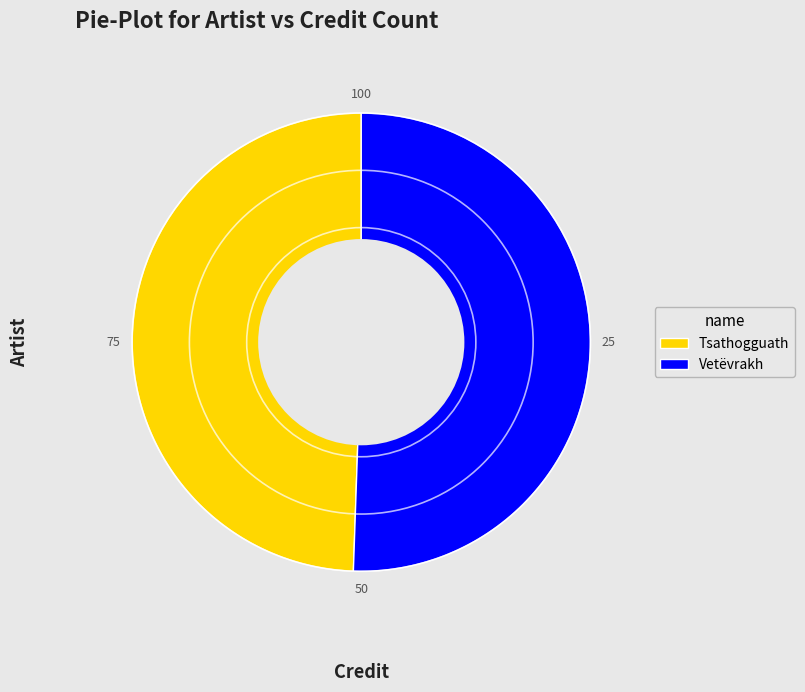

What is the majority slice?

Vetëvrakh